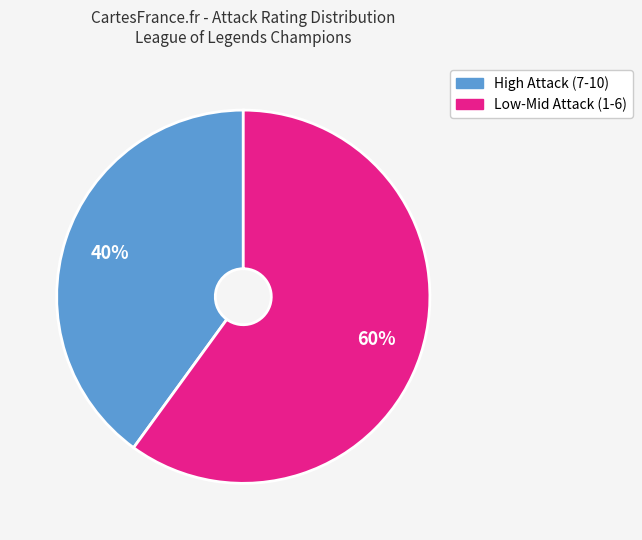

To the nearest percent, what is the difference between the largest and smallest slice percentages?

20%